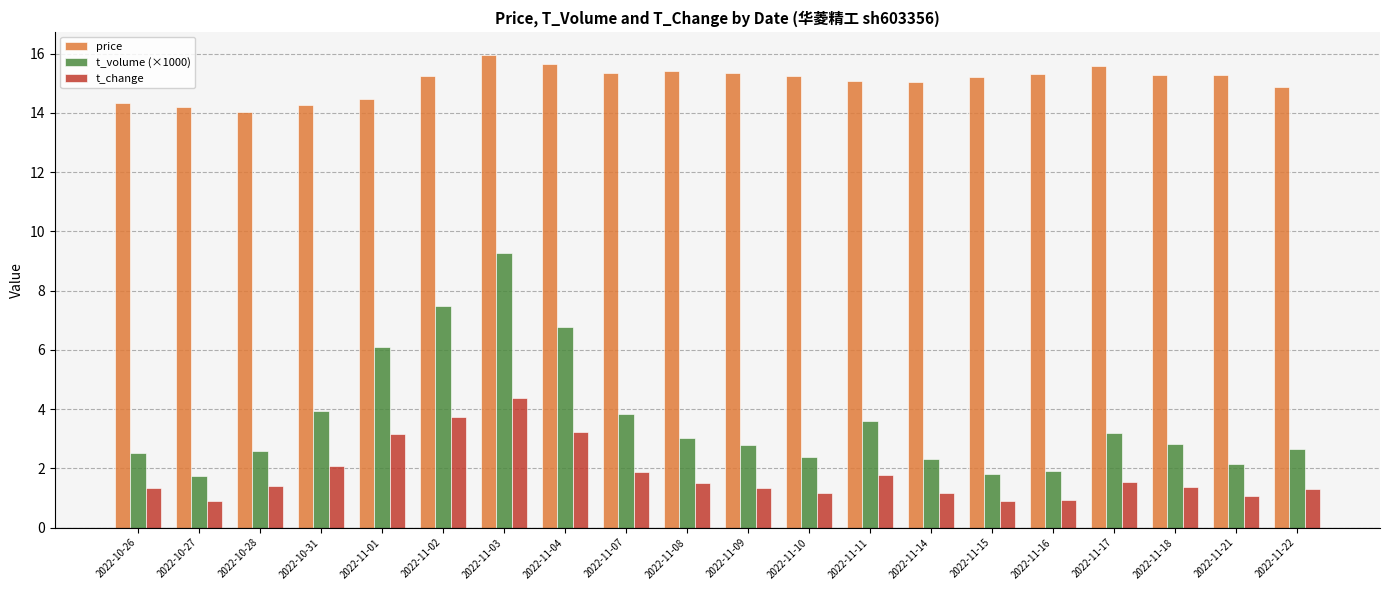

What is the smallest value displayed?

0.9